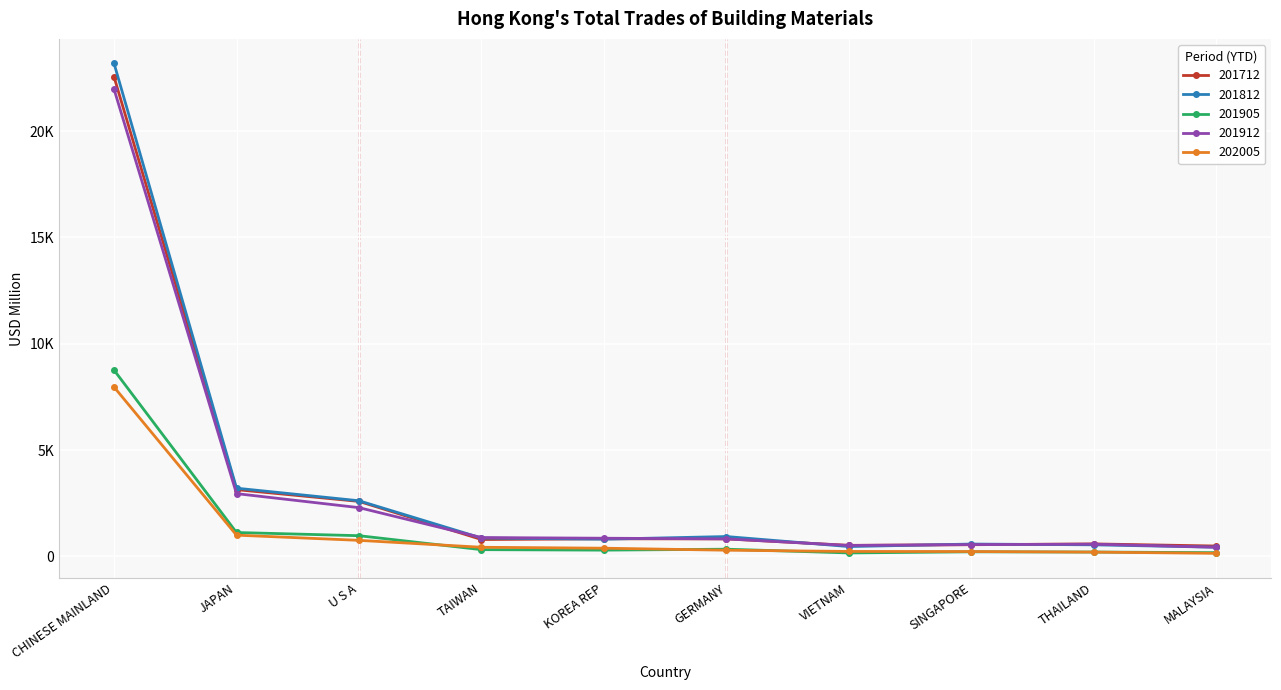

Reading left to right, transcribe all the data shown in this chart.

201712: CHINESE MAINLAND=22551.8	JAPAN=3140.9	U S A=2588.9	TAIWAN=795.8	KOREA REP=829.4	GERMANY=825.1	VIETNAM=521.6	SINGAPORE=551.3	THAILAND=589.3	MALAYSIA=489.7
201812: CHINESE MAINLAND=23183.5	JAPAN=3209.2	U S A=2617.9	TAIWAN=865.8	KOREA REP=810.9	GERMANY=935.7	VIETNAM=464.8	SINGAPORE=582.3	THAILAND=546.8	MALAYSIA=434.1
201905: CHINESE MAINLAND=8761.8	JAPAN=1125.8	U S A=975.3	TAIWAN=319.2	KOREA REP=296.5	GERMANY=340.7	VIETNAM=164.8	SINGAPORE=218.0	THAILAND=206.5	MALAYSIA=177.7
201912: CHINESE MAINLAND=21973.1	JAPAN=2953.7	U S A=2294.6	TAIWAN=888.0	KOREA REP=856.5	GERMANY=826.5	VIETNAM=516.0	SINGAPORE=557.7	THAILAND=576.0	MALAYSIA=432.6
202005: CHINESE MAINLAND=7966.3	JAPAN=1001.1	U S A=756.8	TAIWAN=431.2	KOREA REP=387.7	GERMANY=292.9	VIETNAM=234.6	SINGAPORE=231.1	THAILAND=204.1	MALAYSIA=146.4